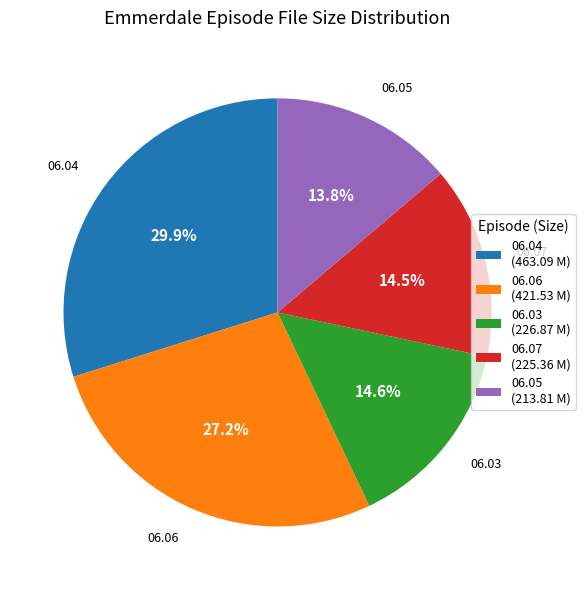

Which slice is the largest?

06.04 (463.09 M)